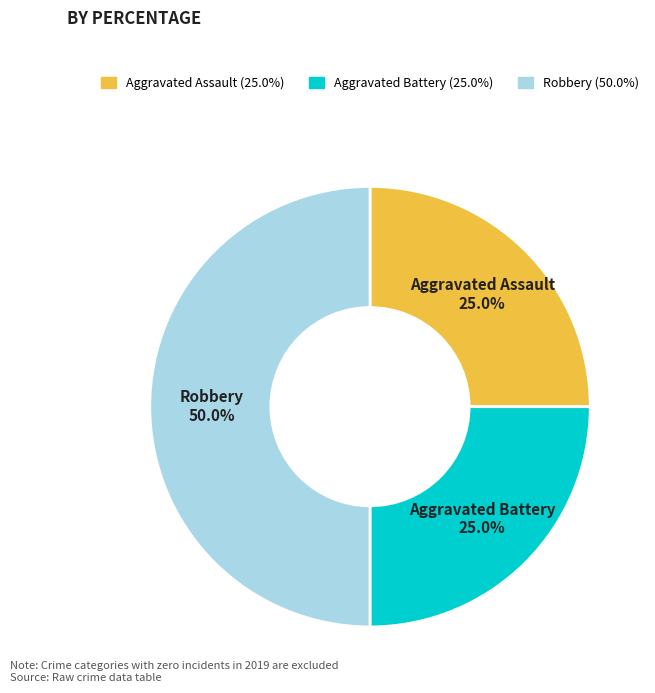

Count the number of slices in the pie.

3